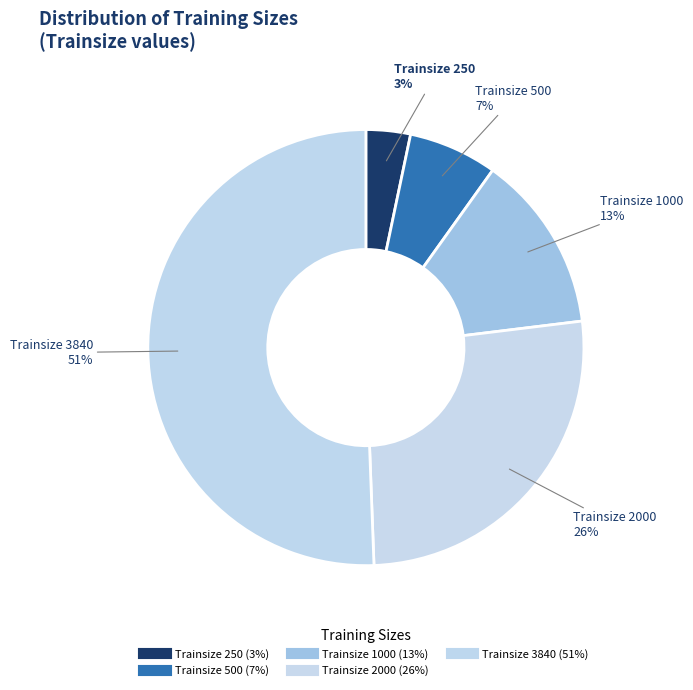

How many segments does this pie chart have?

5